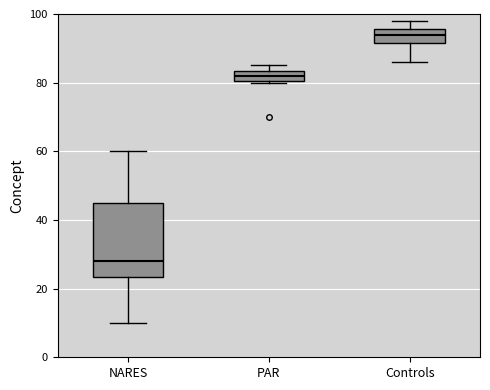

Reading left to right, transcribe this box plot: for each box, give where its median line is, the range the box spans, and where its two whiskers end, as read against the y-axis. The values are not printed on the chart, so give them approximately, as read against the axis.

NARES: median 28, box 24 to 46, whiskers 10 to 60
PAR: median 82, box 80 to 84, whiskers 80 to 86
Controls: median 94, box 92 to 96, whiskers 86 to 98